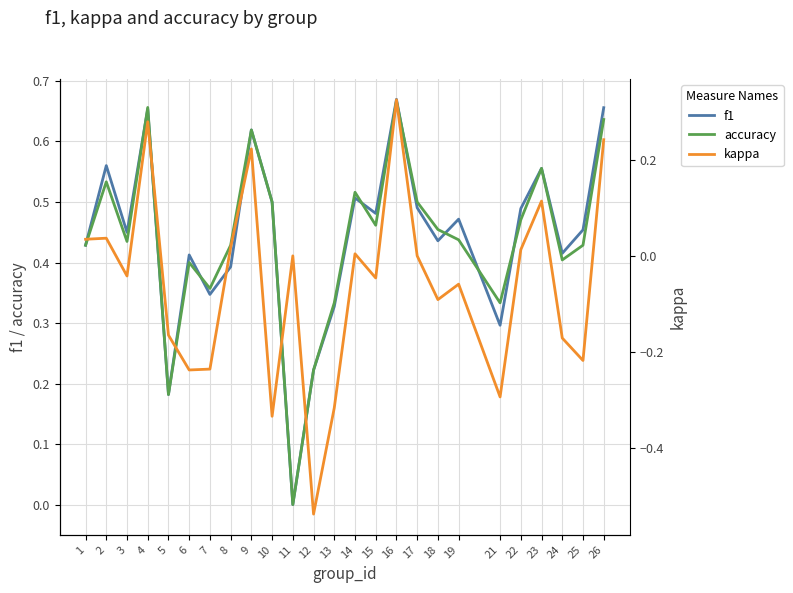

True or false: kappa has a value of -0.1 at 15.

False